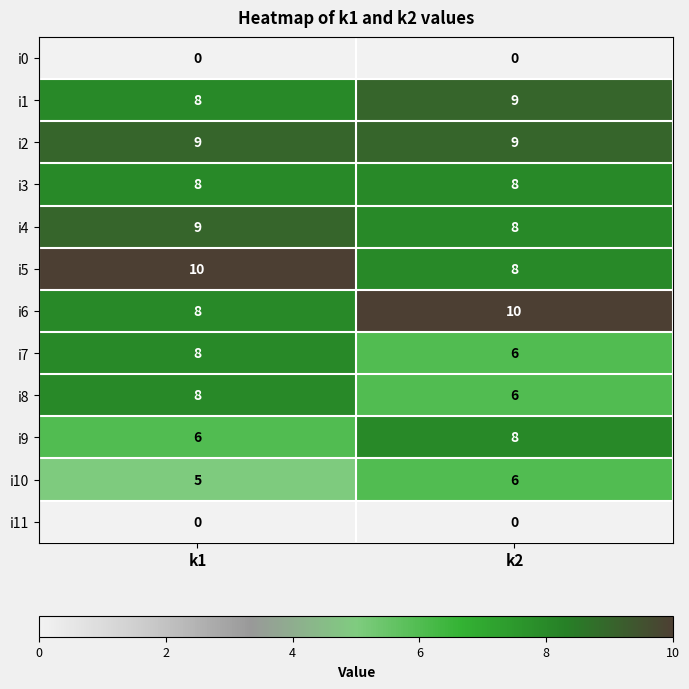

What is the sum of the i10 values at k1 and k2?

11